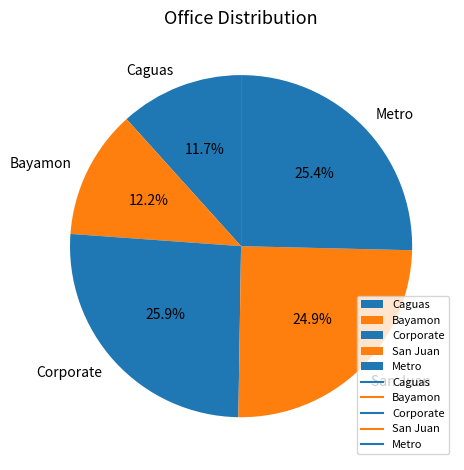

Which has a higher value, Bayamon or Corporate?

Corporate